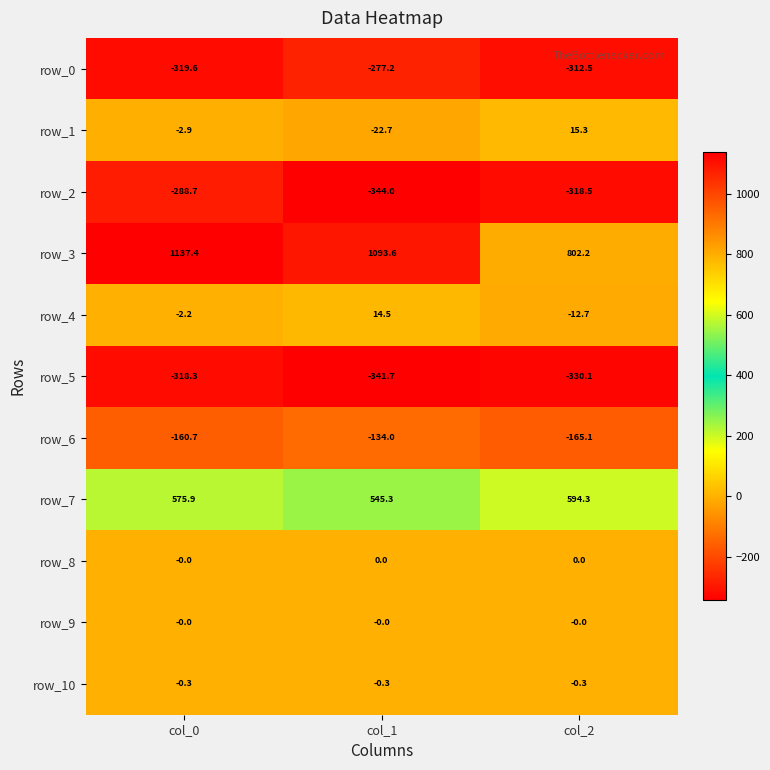

How many values in the row_1 series exceed -2?

1